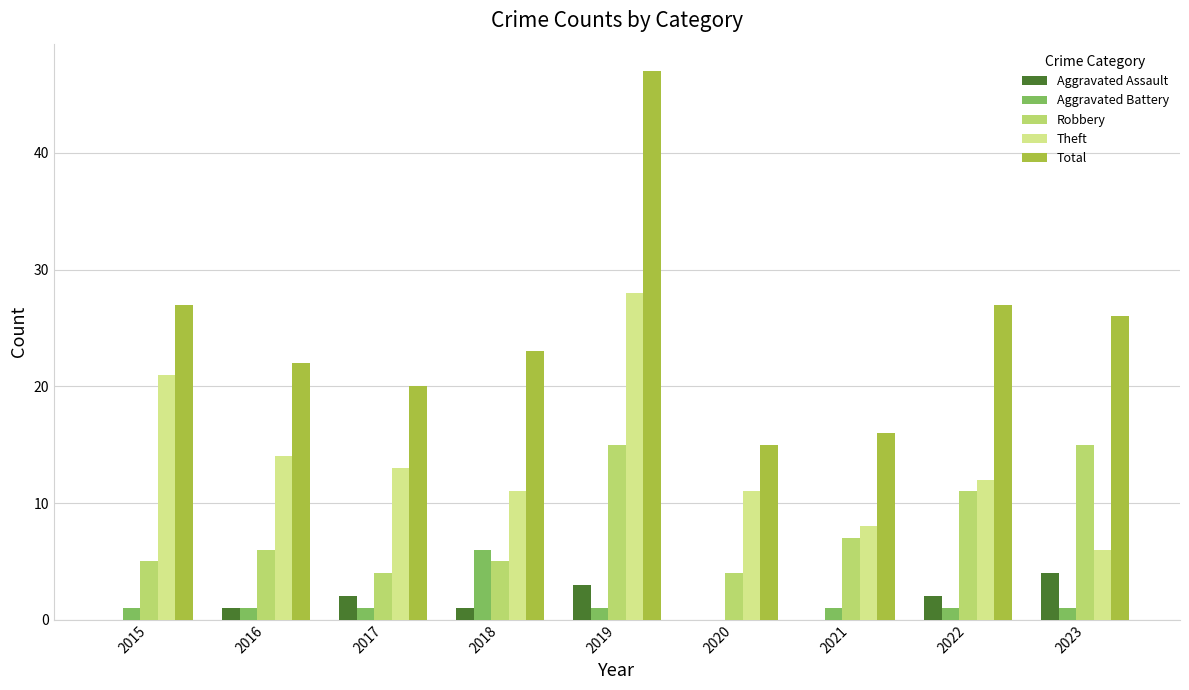

How many data points does each series have?

9